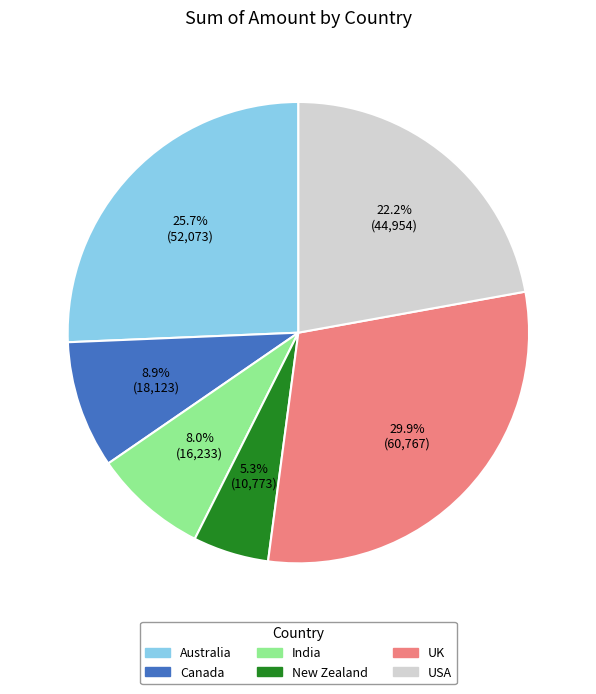

To the nearest percent, what is the average slice percentage?

17%